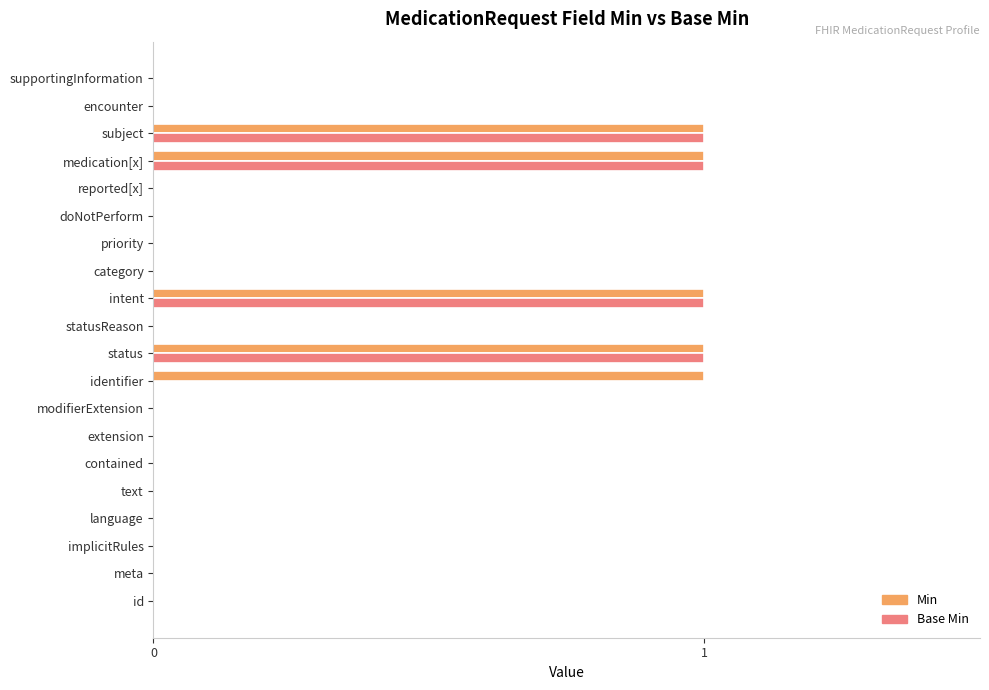

What is the sum of all Base Min values?

4